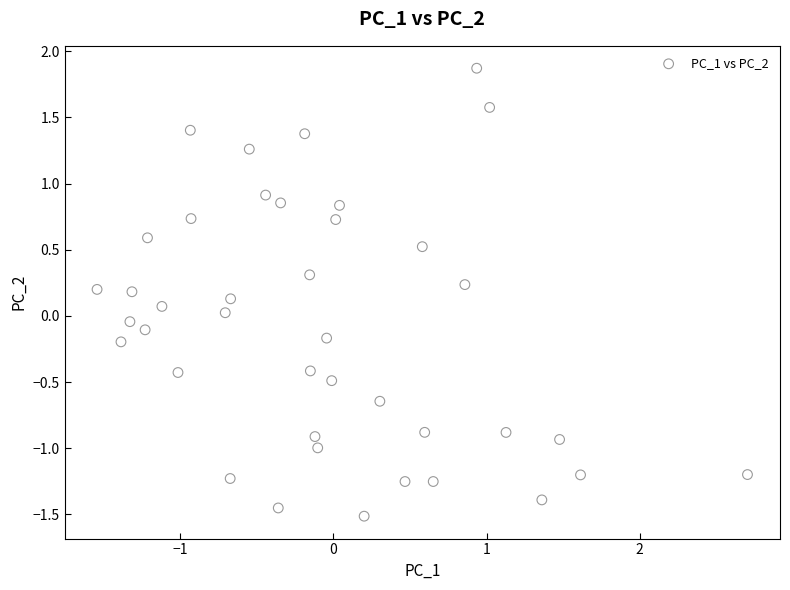

What is the range of X values (max minus min)?

4.2